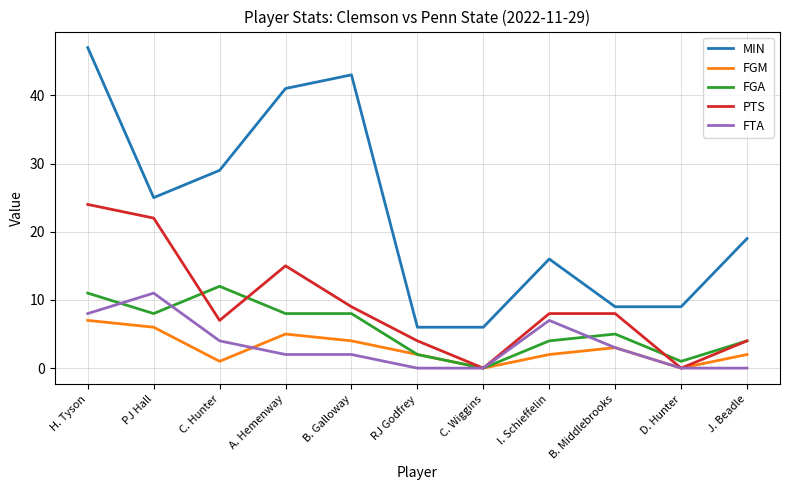

The value of FGA at J. Beadle is 2. True or false?

False